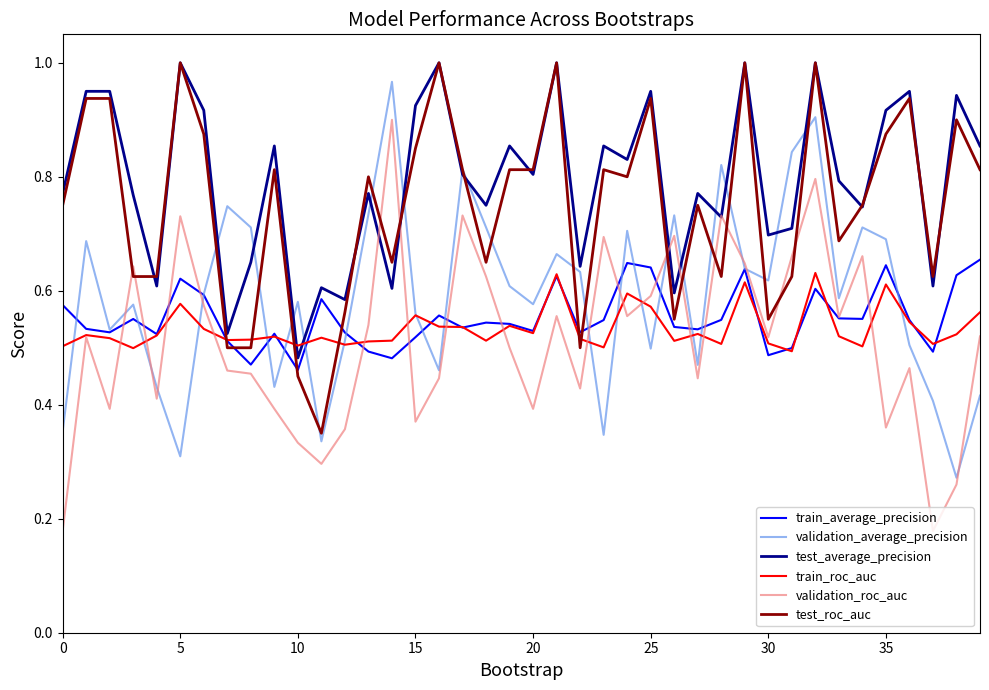

Which series ends up on top after the final intersection of test_roc_auc and validation_roc_auc?

test_roc_auc